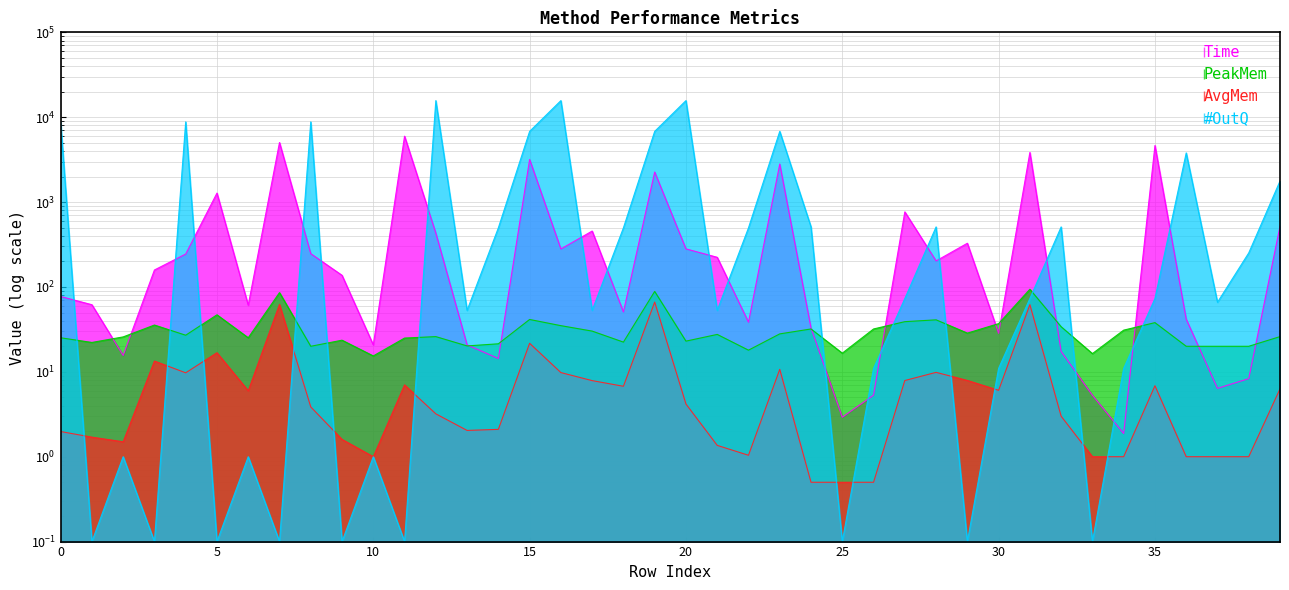

What is the value of the Time point at the 13th from the left?

430.7